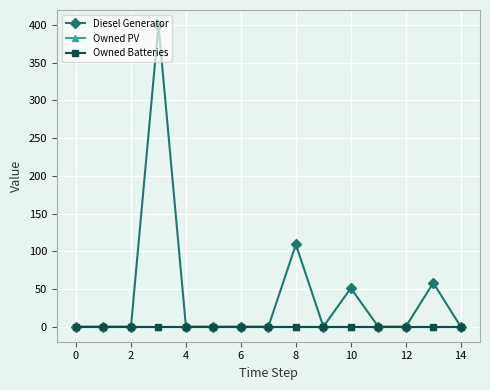

How many series are shown in this chart?

3